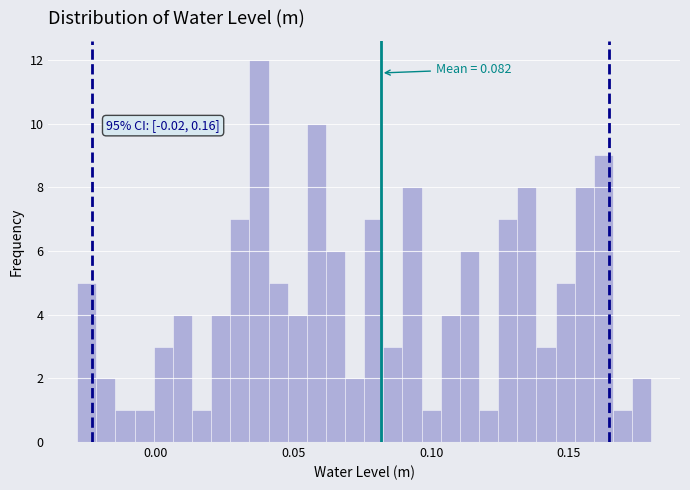

Read against the x-axis, roughly where is the centre of the tallest bar?

0.035